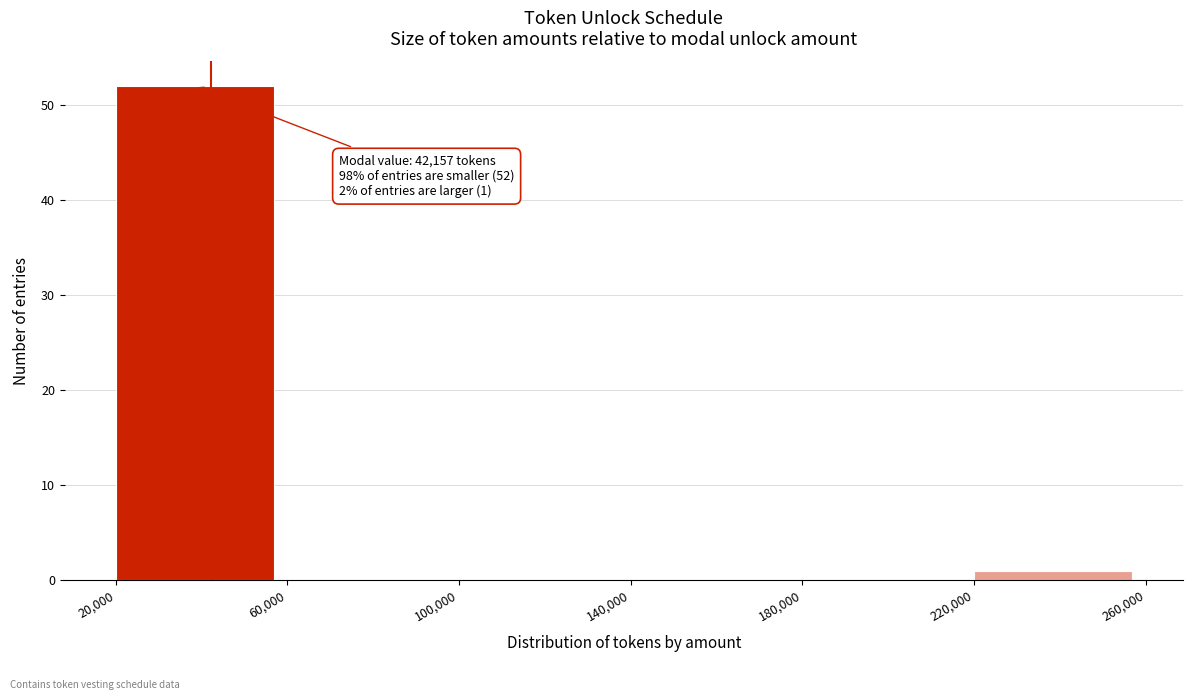

Over which range of the x-axis is the bar tallest?

20,000 to 60,000